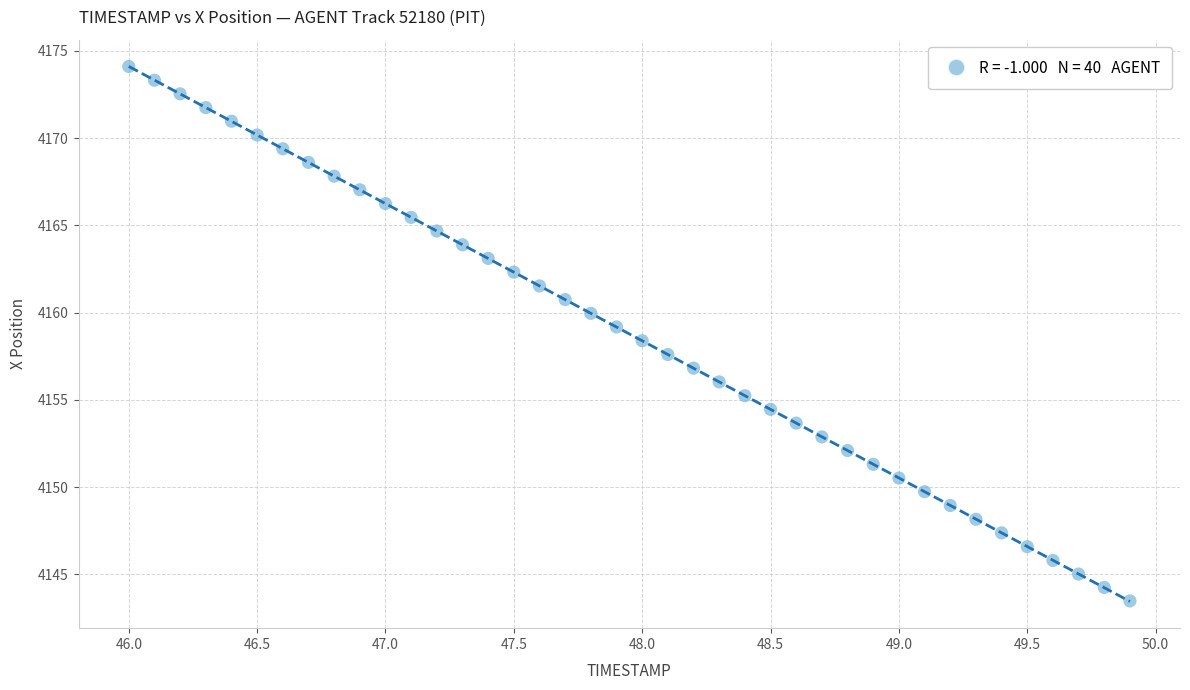

What is the range of X values (max minus min)?

3.9